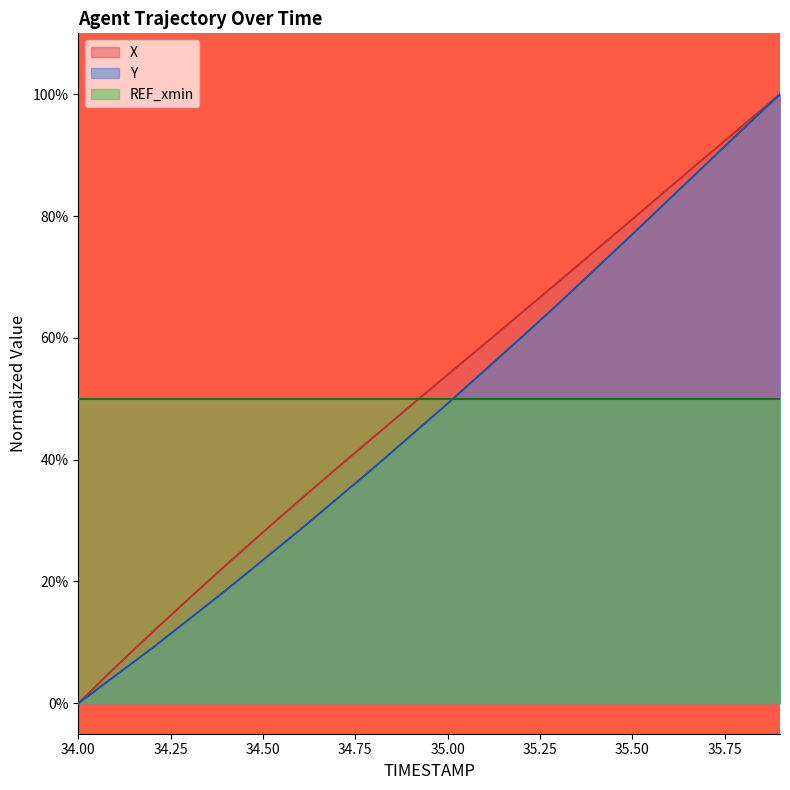

True or false: X and Y intersect in this chart.

False